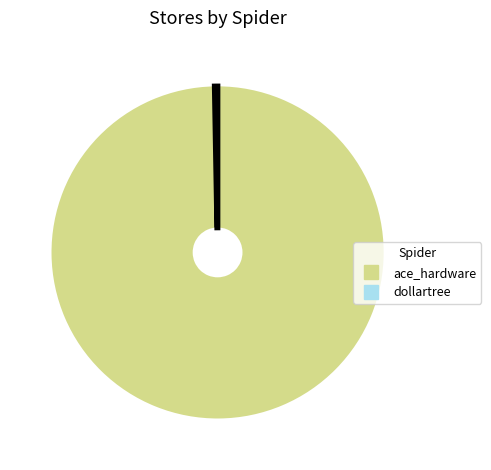

The dollartree slice represents 0% of the pie. True or false?

True